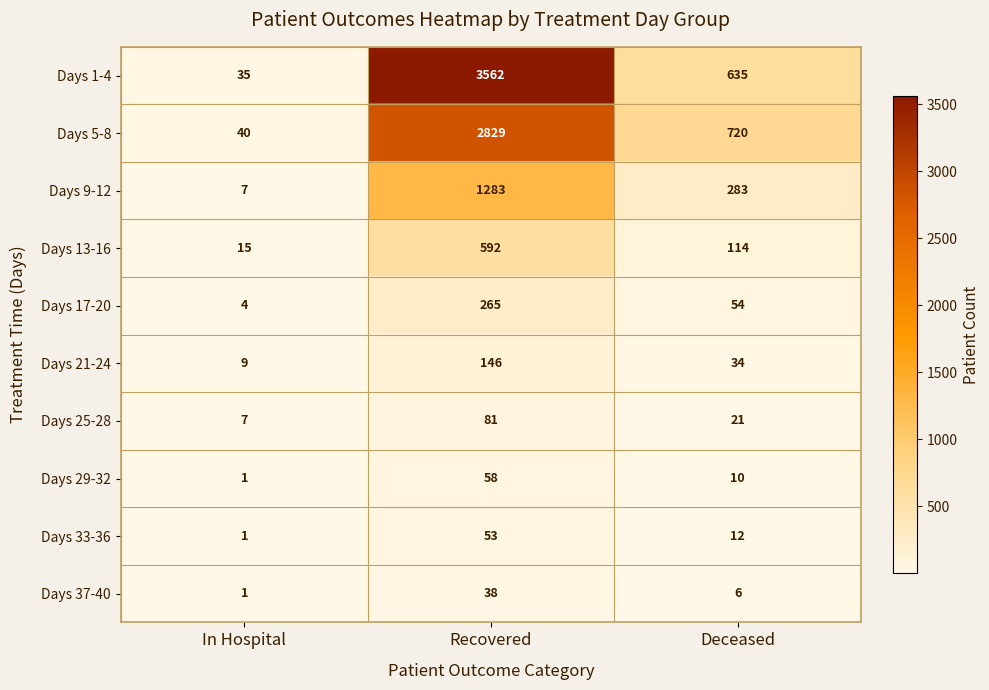

How many data points does each series have?

3